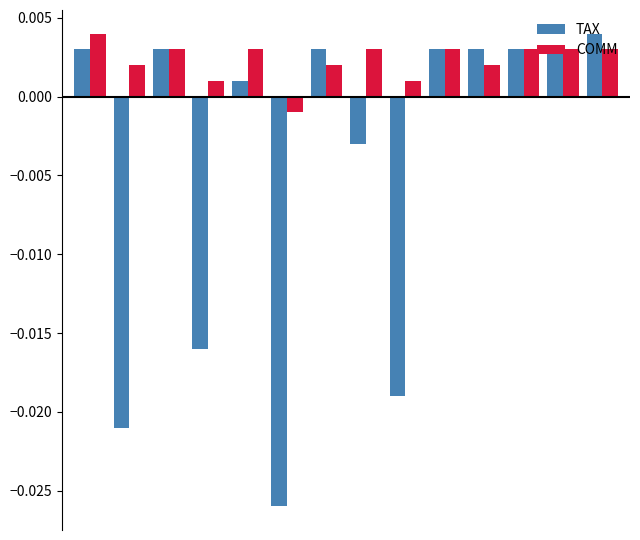

At how many categories does at least one series exceed 0?

13